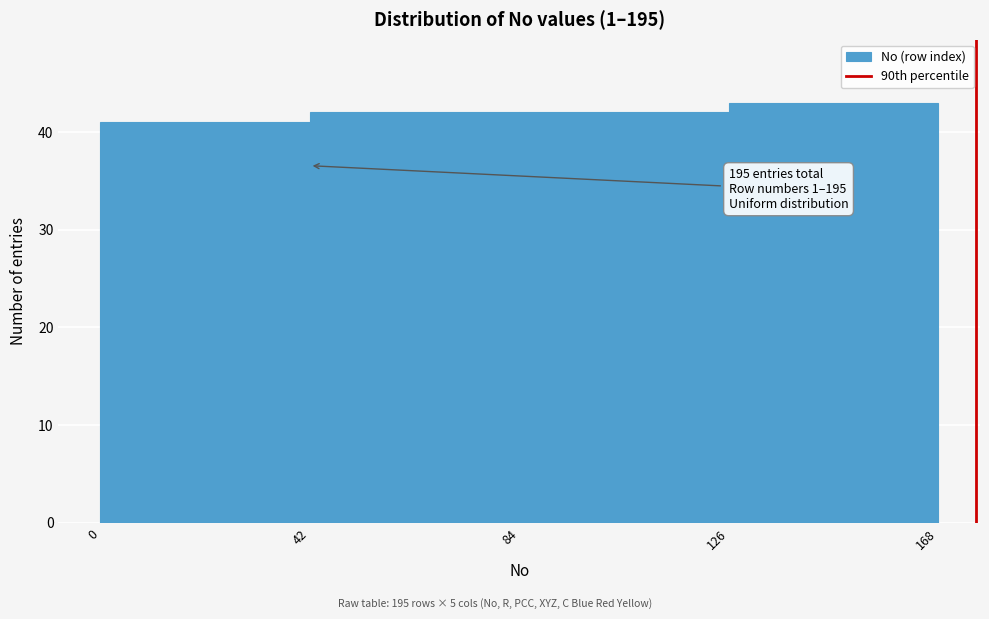

Which range on the x-axis has the tallest bar?

126 to 168